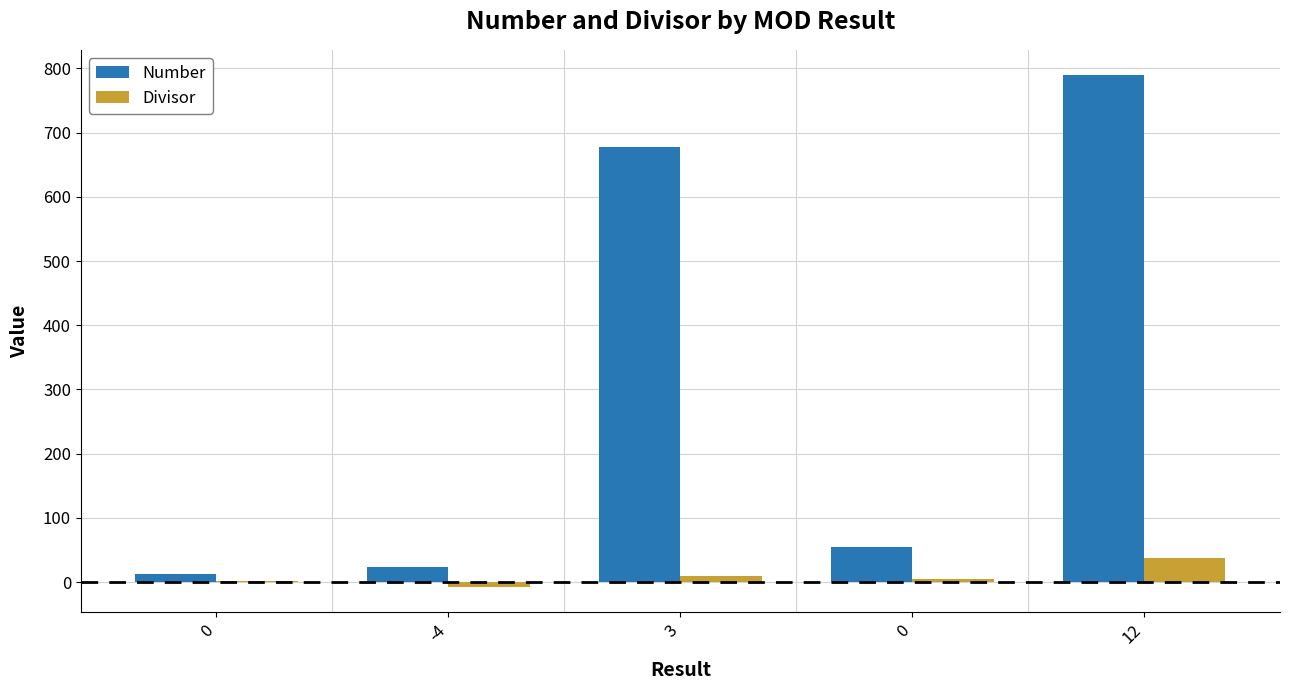

What is the sum of the Divisor values at 0 and 12?

39